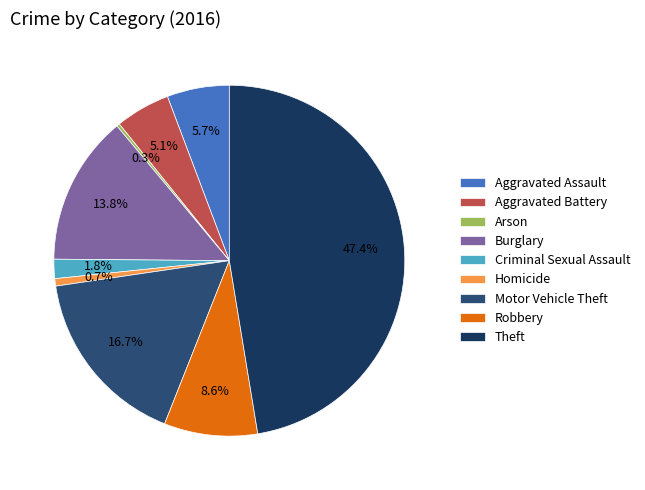

What portion of the pie excludes Robbery?

91.4%